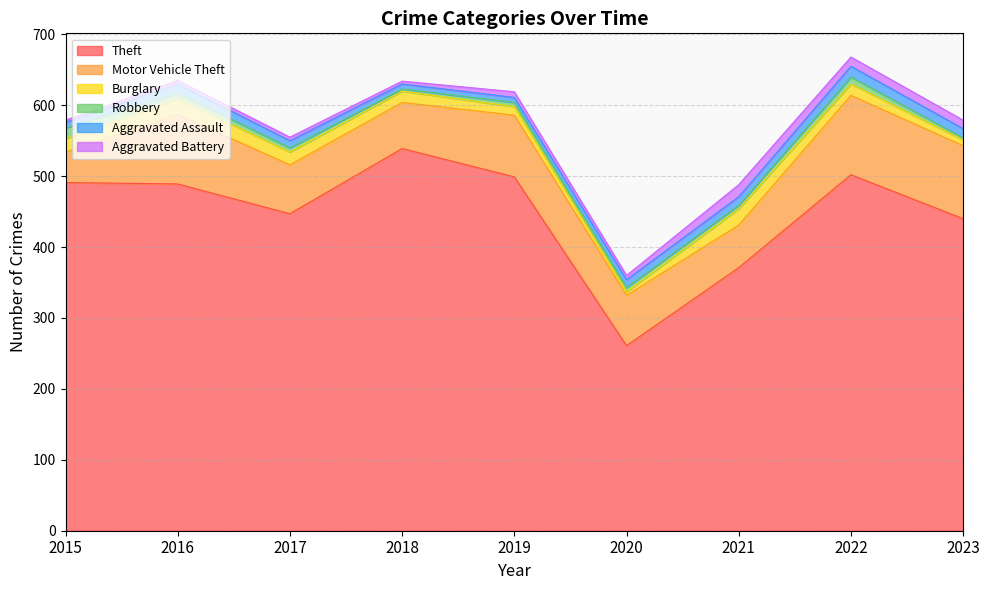

At 2015, list the series in order from largest to smallest.

Theft, Motor Vehicle Theft, Burglary, Robbery, Aggravated Assault, Aggravated Battery